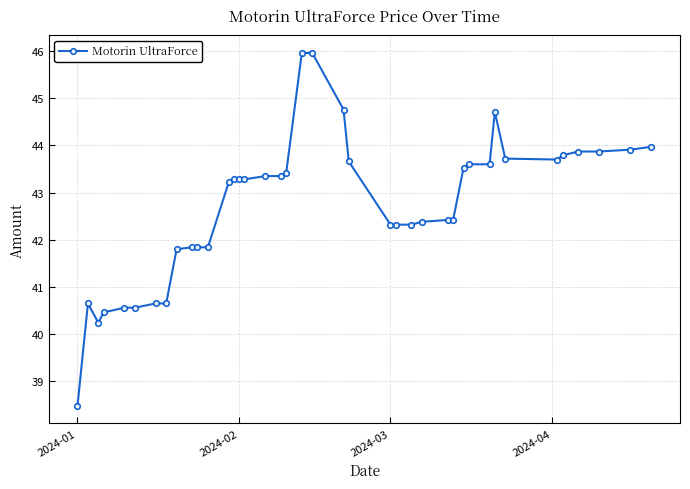

What is the minimum value shown in the chart?

38.5